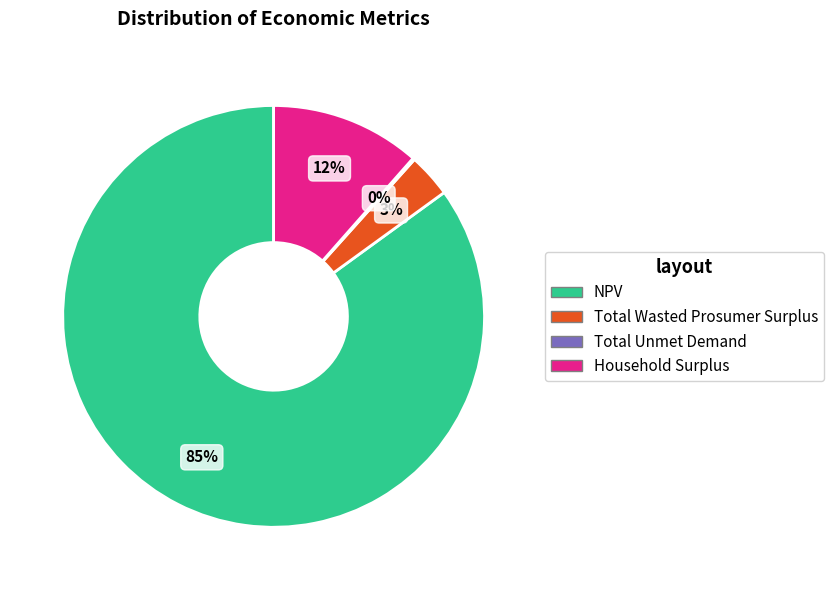

Which slice is the largest?

NPV